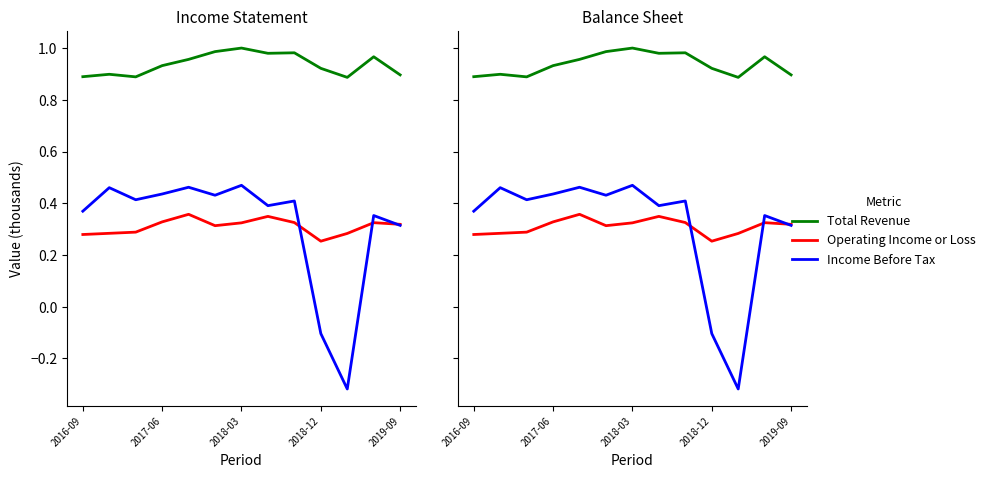

What is the value of the Total Revenue point at the 2nd from the left?

0.9